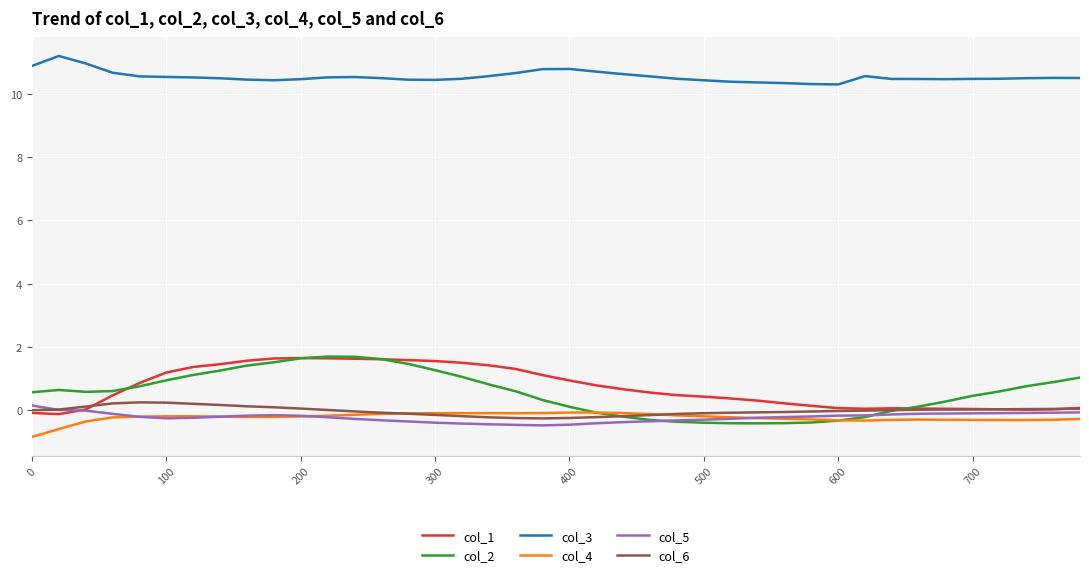

Which series has the largest range (max minus min)?

col_2